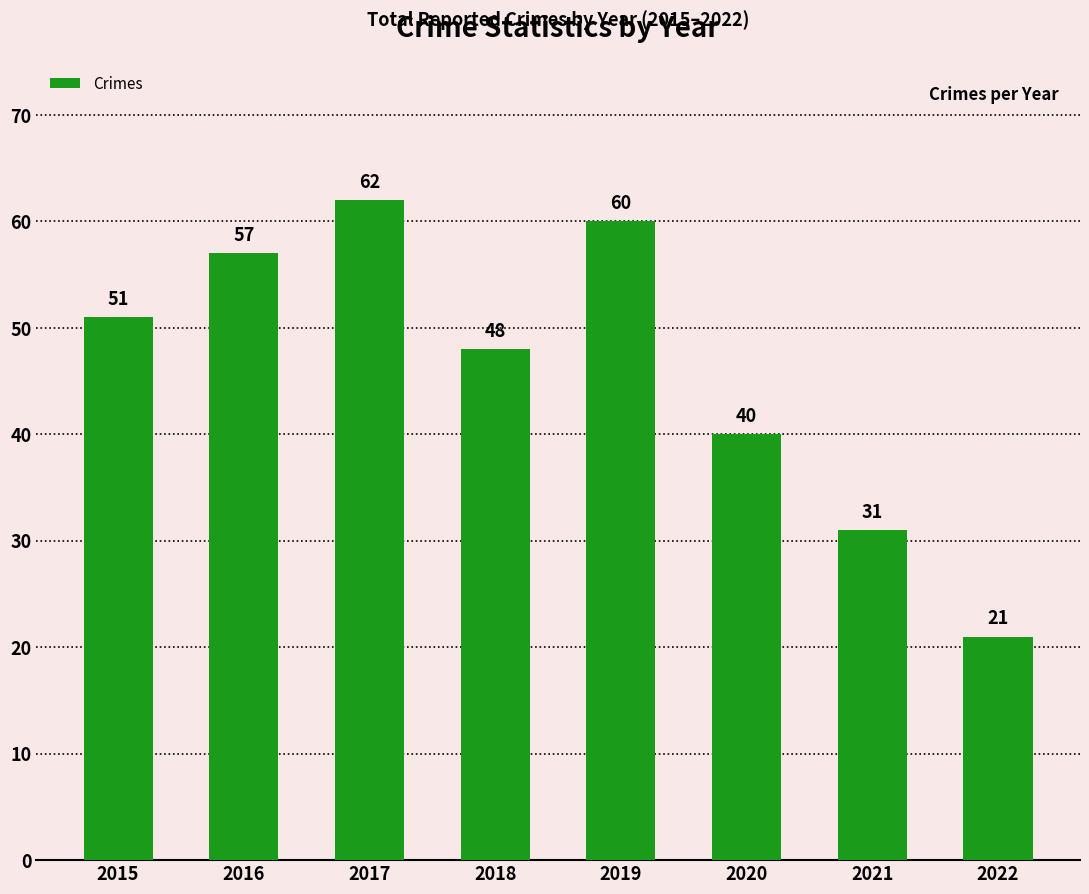

True or false: the data shows 36 at 2017.

False